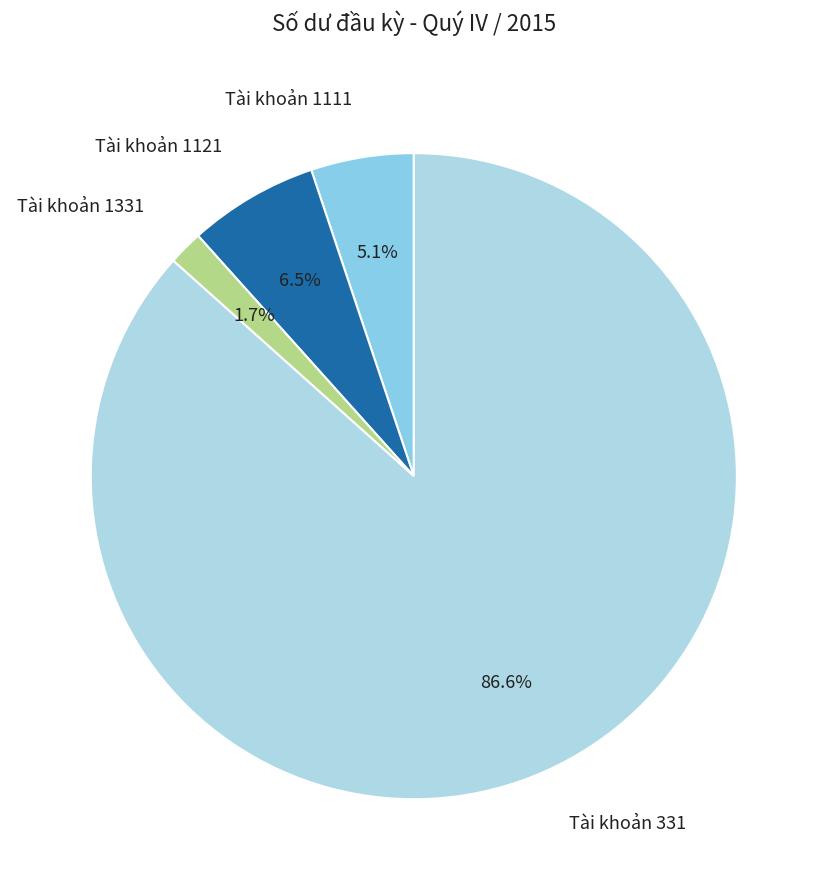

How many slices are in this pie chart?

4